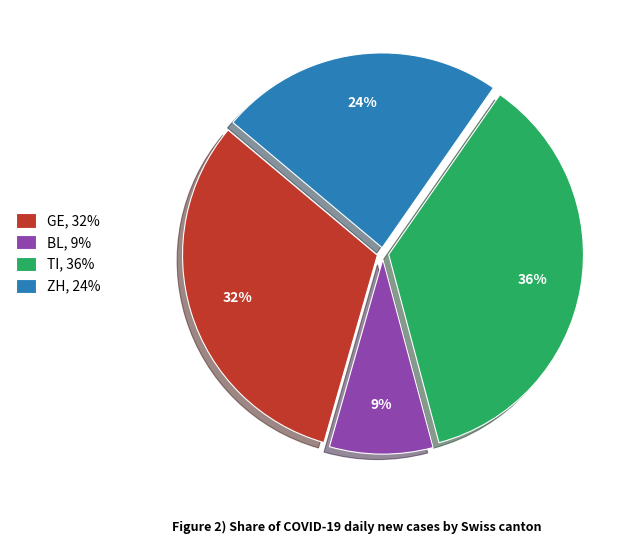

Which has a higher value, GE, 32% or BL, 9%?

GE, 32%